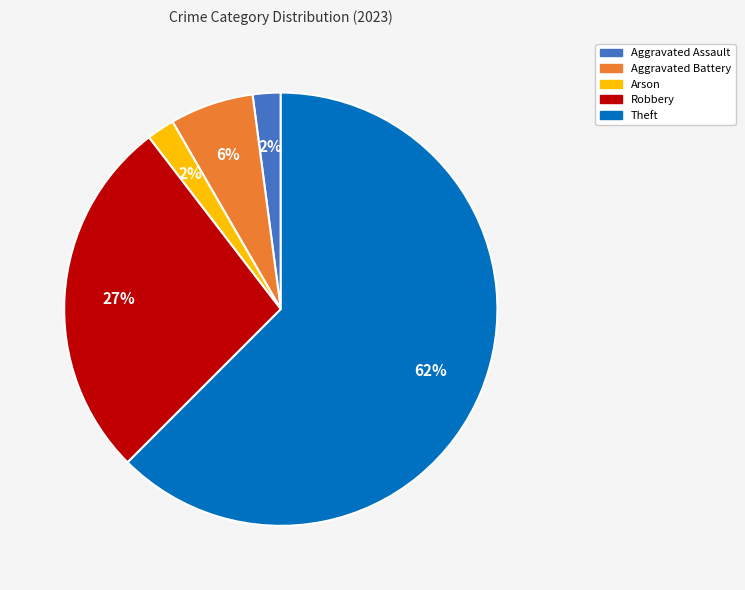

Does any single category account for the majority?

Yes